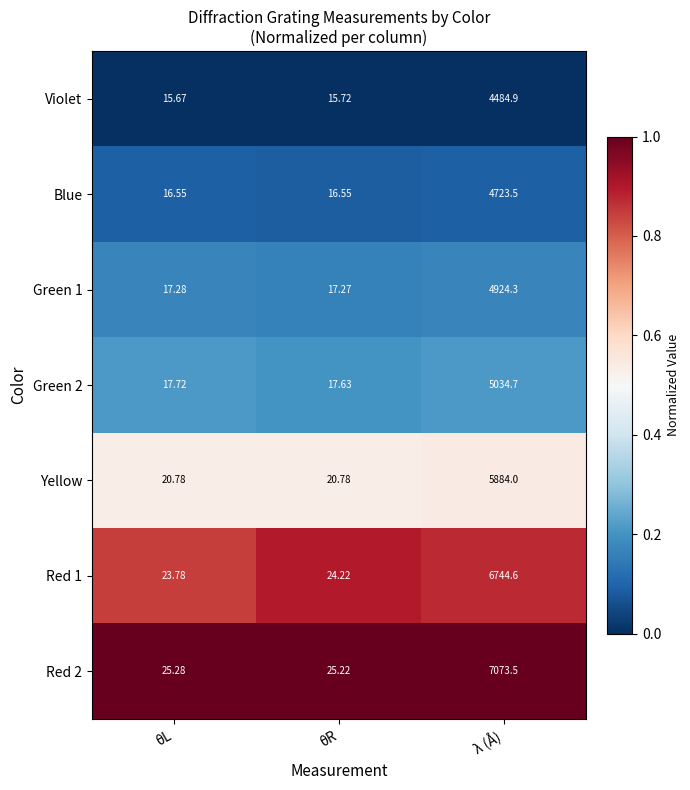

What is the difference between the highest and lowest values at θR?

9.5